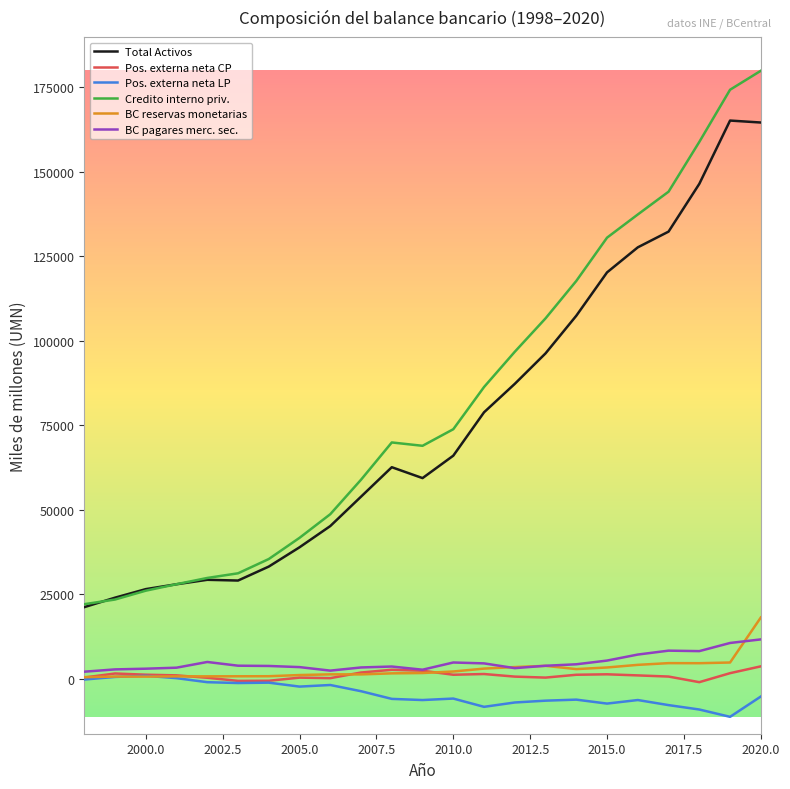

True or false: Pos. externa neta LP and Total Activos cross at least once.

False